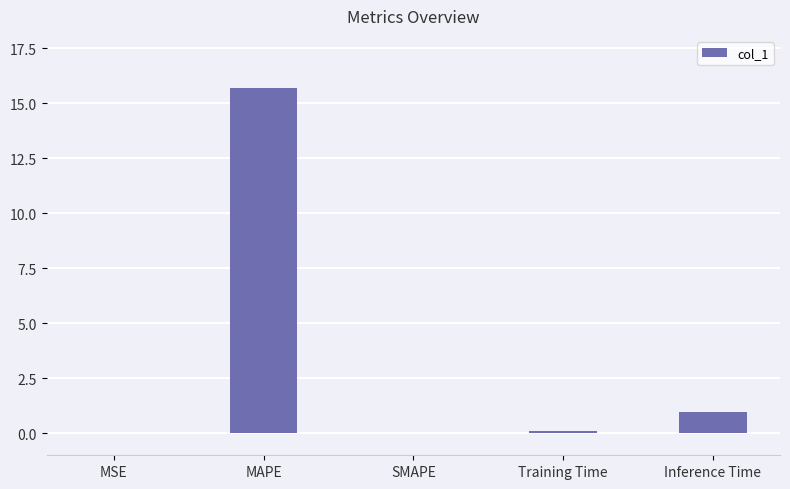

Which category has the highest value across all series?

MAPE